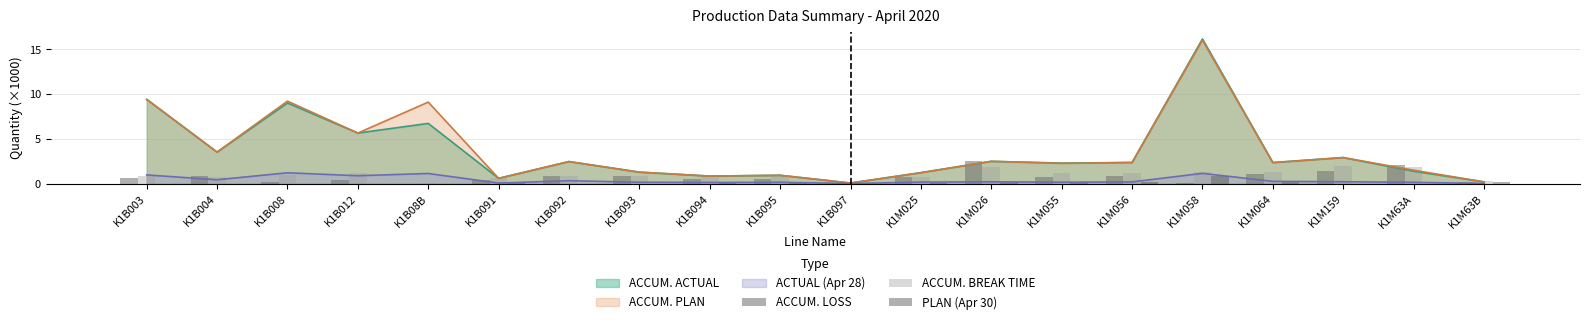

The PLAN (Apr 30) series shows 0.1 at K1B094. True or false?

True